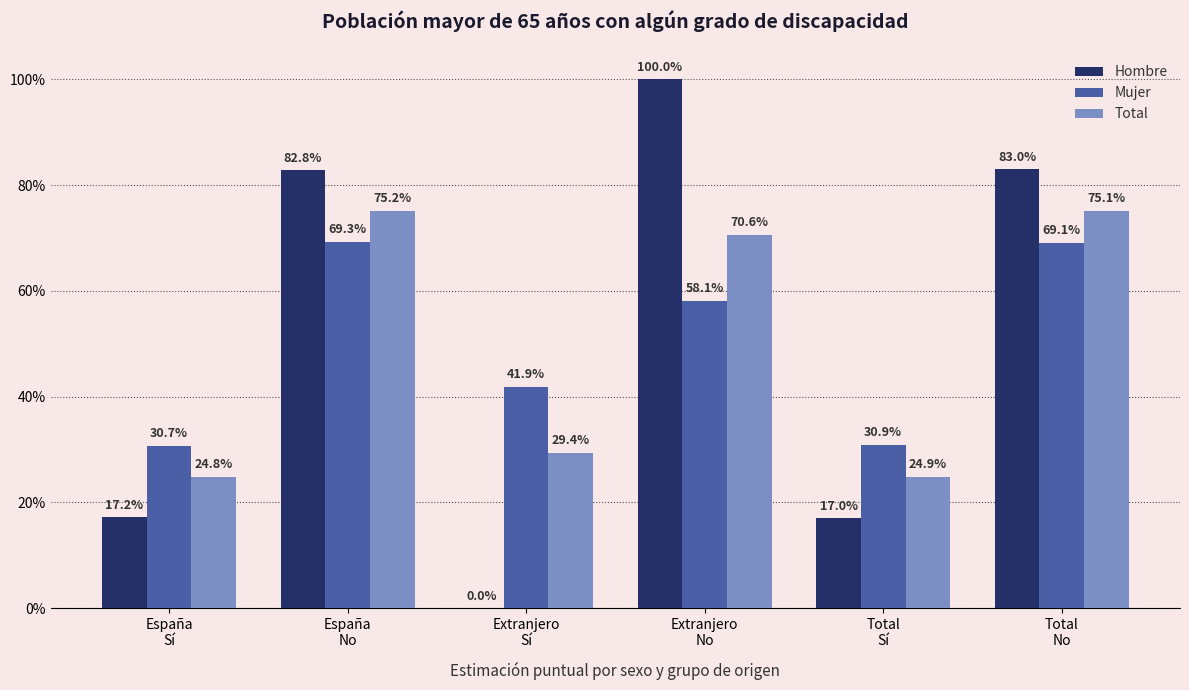

Are the bars grouped side by side (vs. stacked)?

Yes